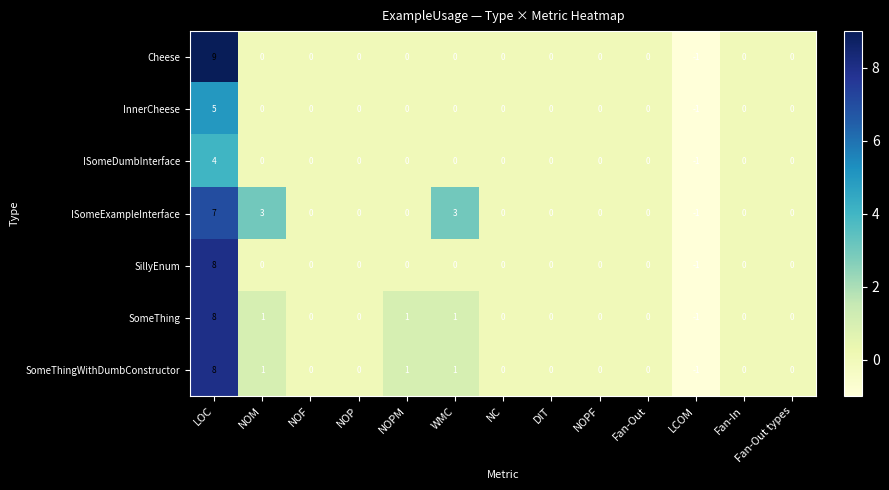

How many categories are shown in the chart?

13